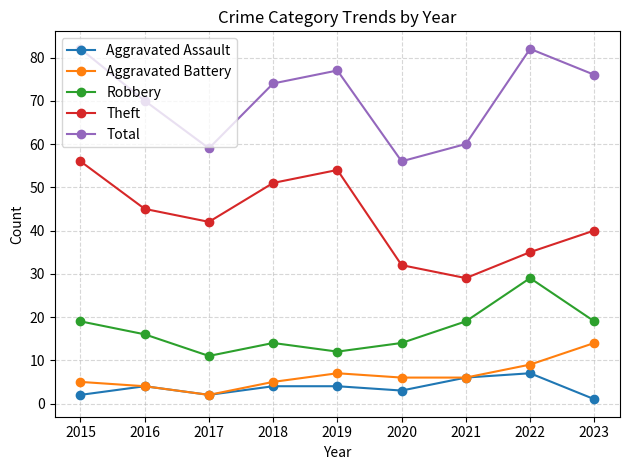

Which series changed the most between 2017 and 2022?

Total